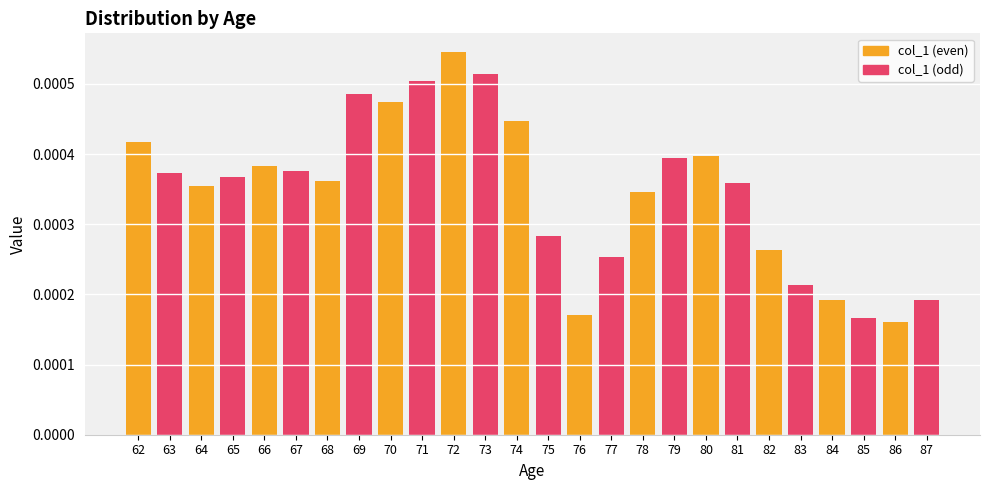

Which has a higher value, 75 or 68?

68